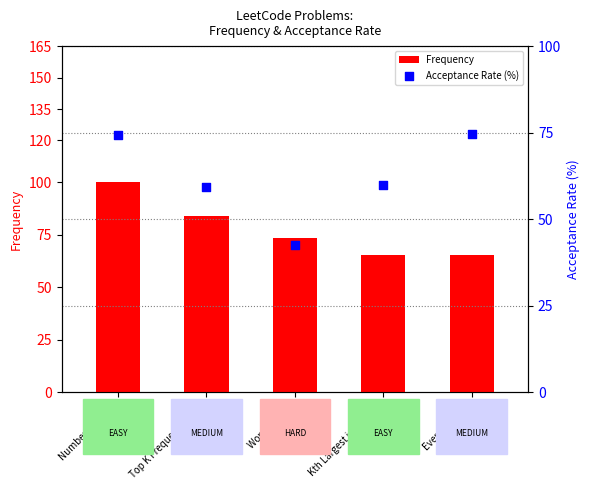

Which series contains the lowest Y value?

Acceptance Rate (%)